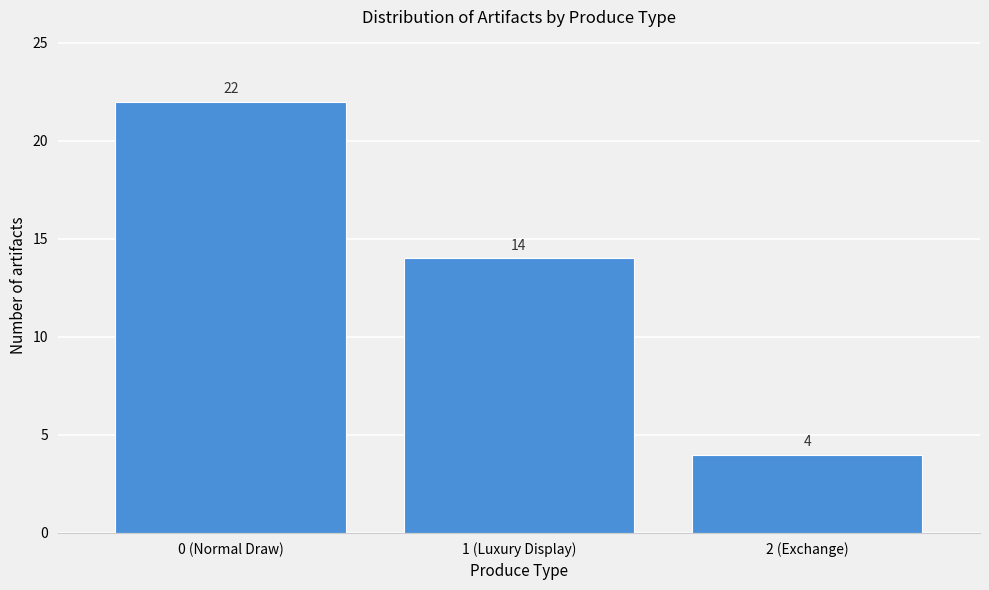

Reading left to right, extract all data points from this chart.

0 (Normal Draw)=22	1 (Luxury Display)=14	2 (Exchange)=4